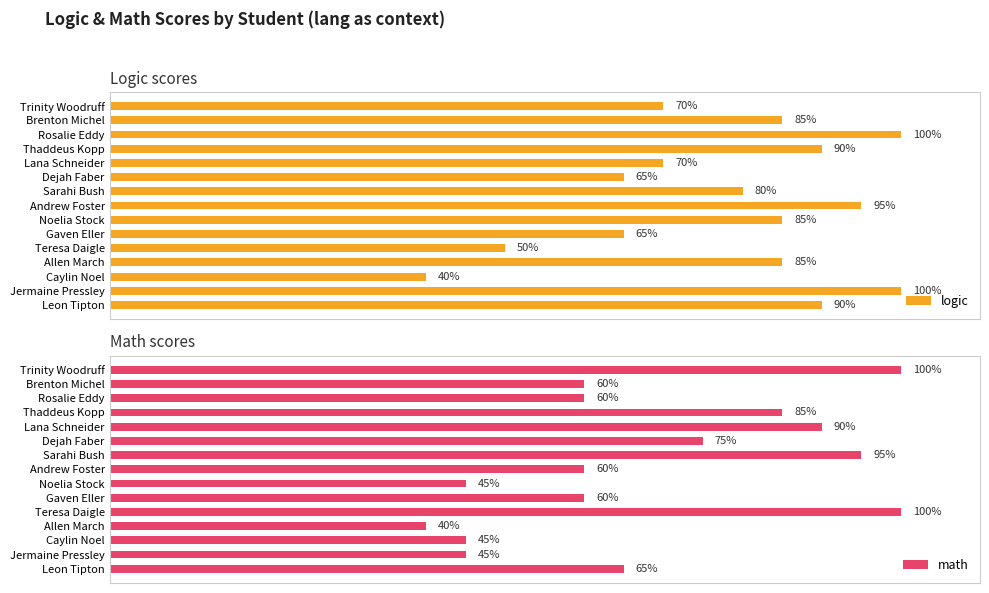

Which series has the largest total across all categories?

logic